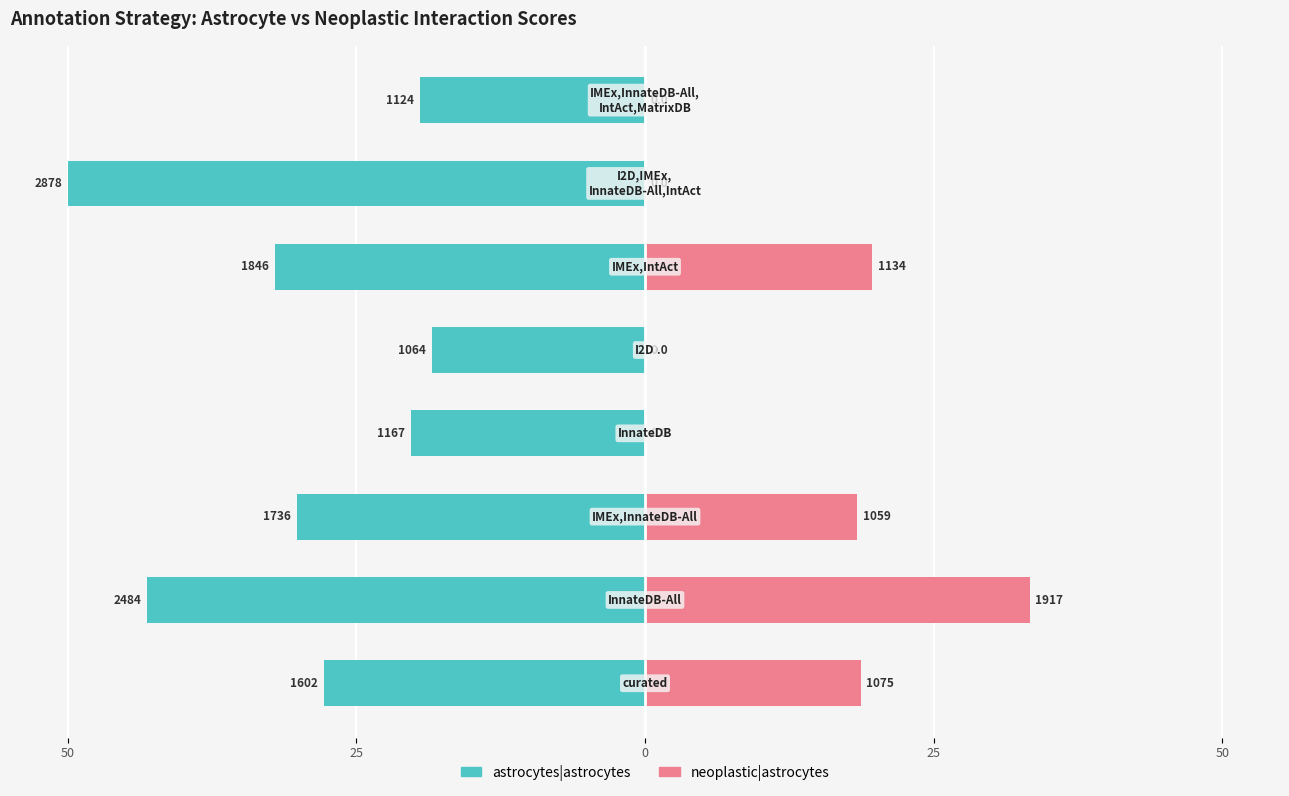

What is the total value across all series at 25?

-9.9